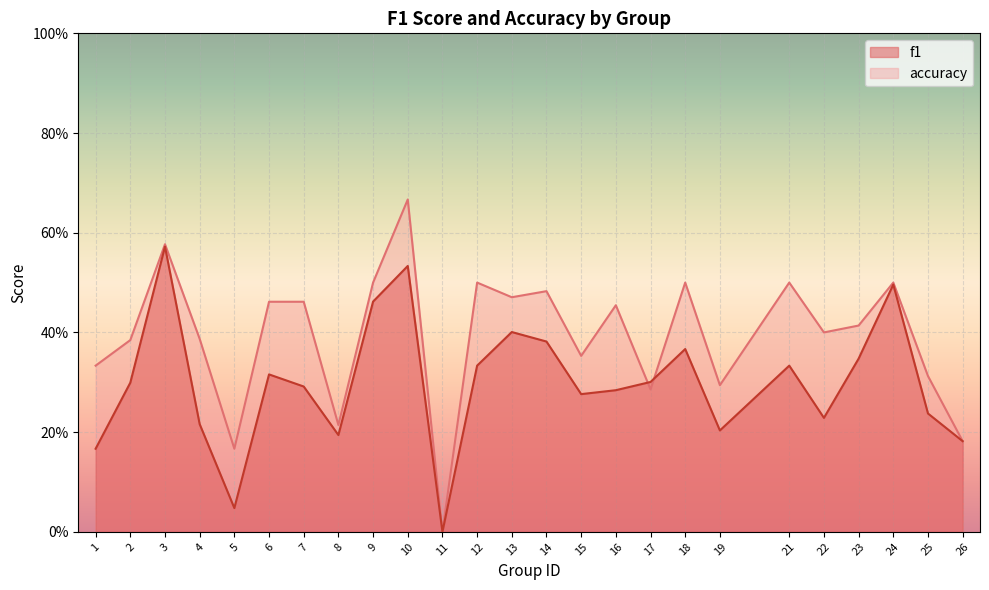

How many categories are shown in the chart?

25